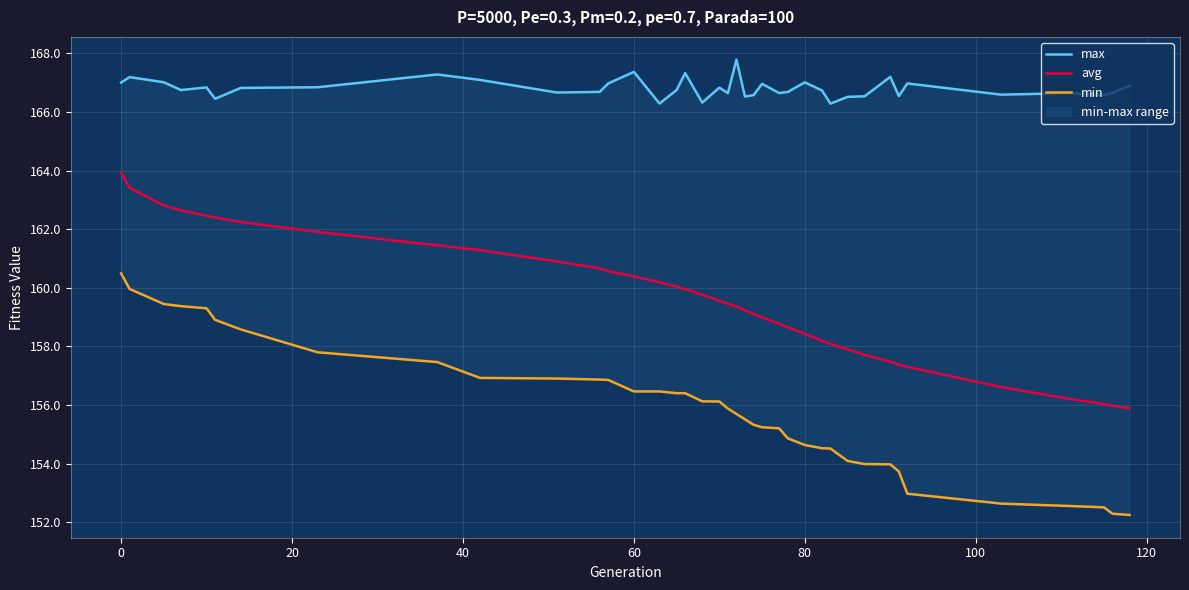

Which series has the largest range (max minus min)?

min